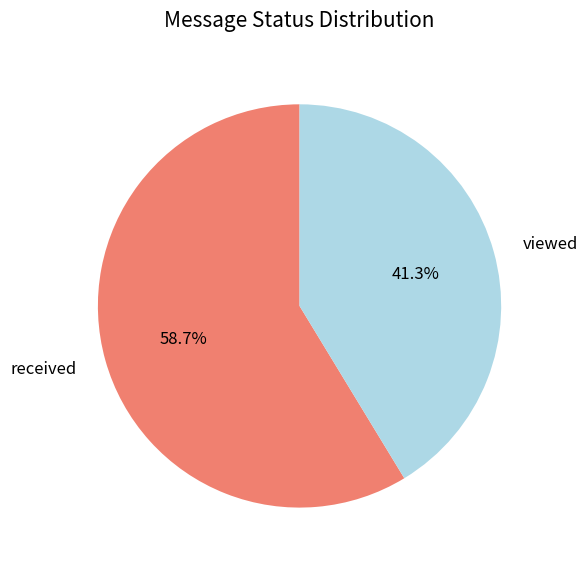

What percentage is NOT represented by viewed?

58.7%